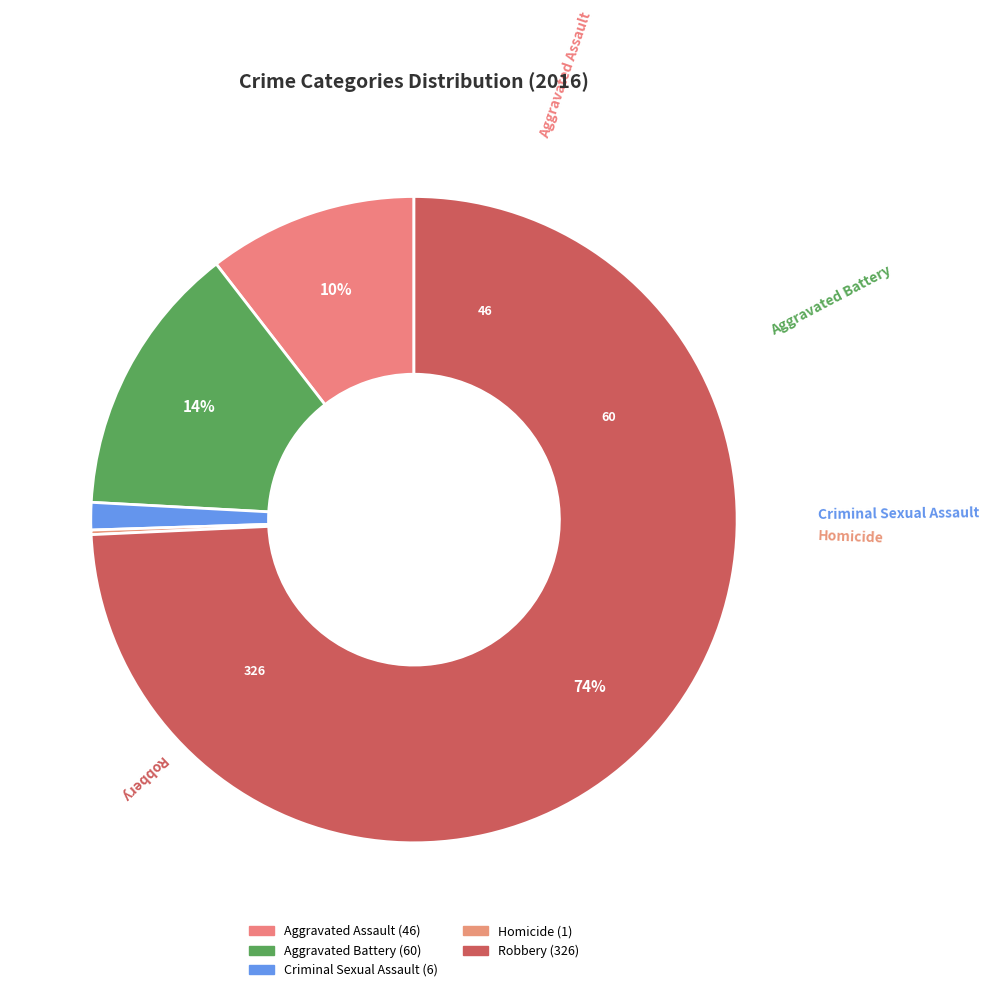

What is the majority slice?

Robbery